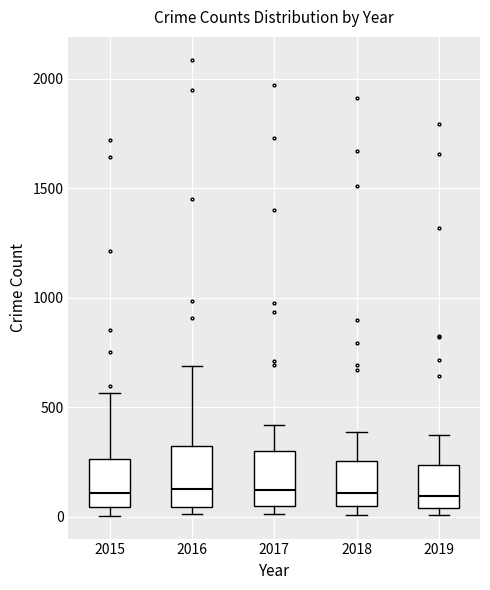

Reading left to right, transcribe this box plot: for each box, give where its median line is, the range the box spans, and where its two whiskers end, as read against the y-axis. The values are not printed on the chart, so give them approximately, as read against the axis.

2015: median 100, box 50 to 250, whiskers 0 to 550
2016: median 150, box 50 to 300, whiskers 0 to 700
2017: median 100, box 50 to 300, whiskers 0 to 400
2018: median 100, box 50 to 250, whiskers 0 to 400
2019: median 100, box 50 to 250, whiskers 0 to 400